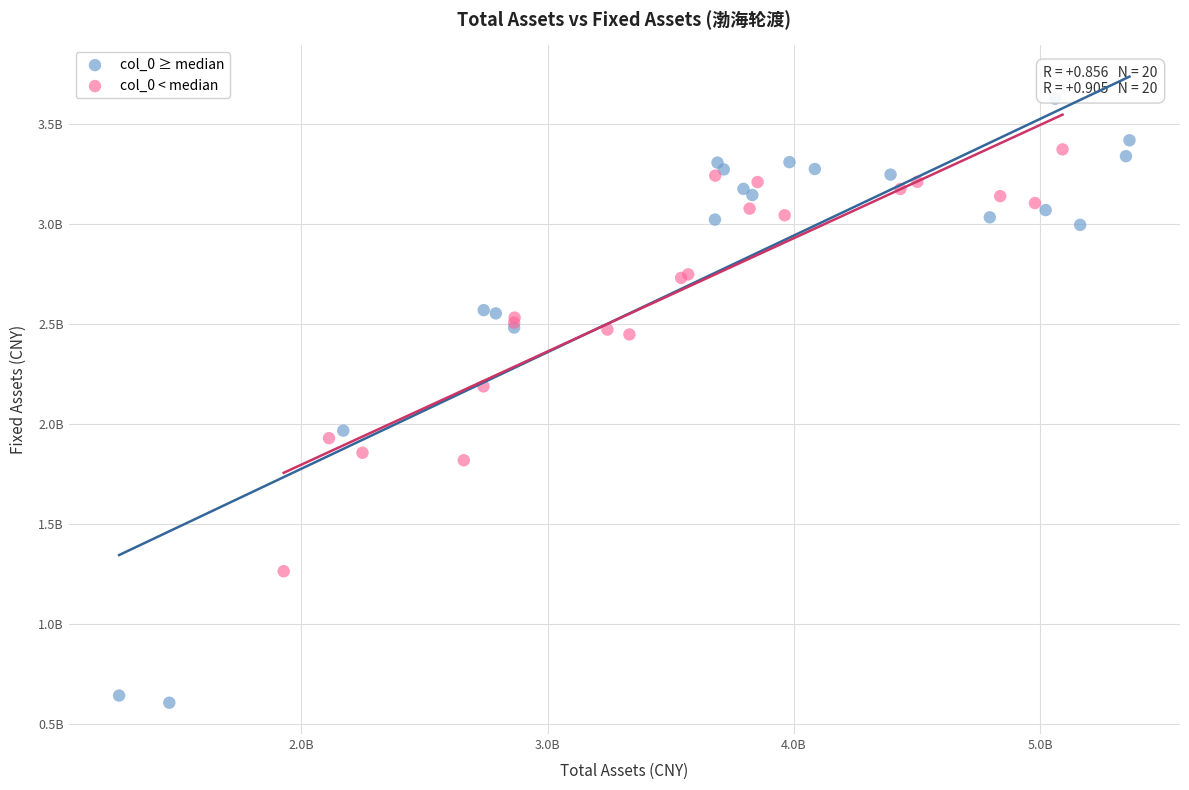

What are all the series names shown in the legend?

col_0 ≥ median, col_0 < median